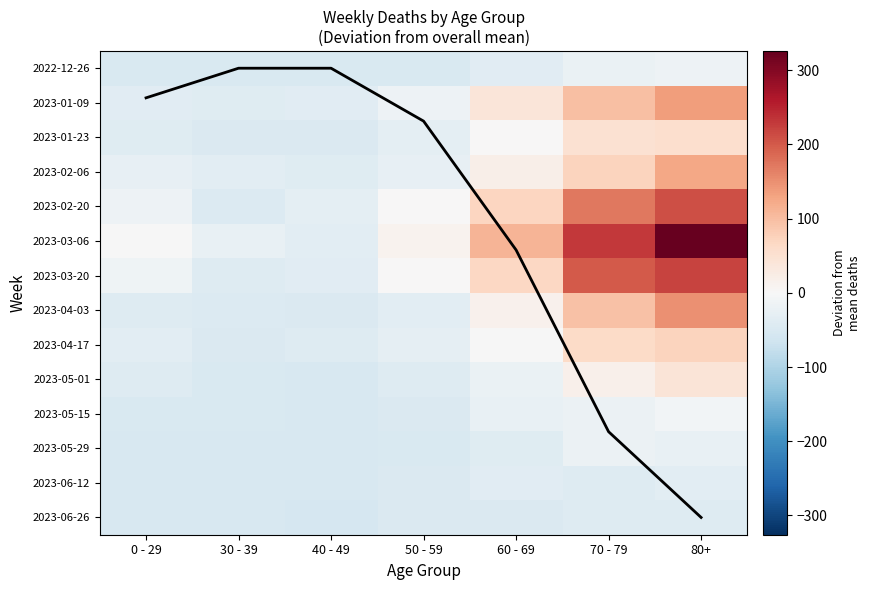

Is the value of 2023-02-06 at 70 - 79 greater than the value of 2023-05-01 at 70 - 79?

Yes